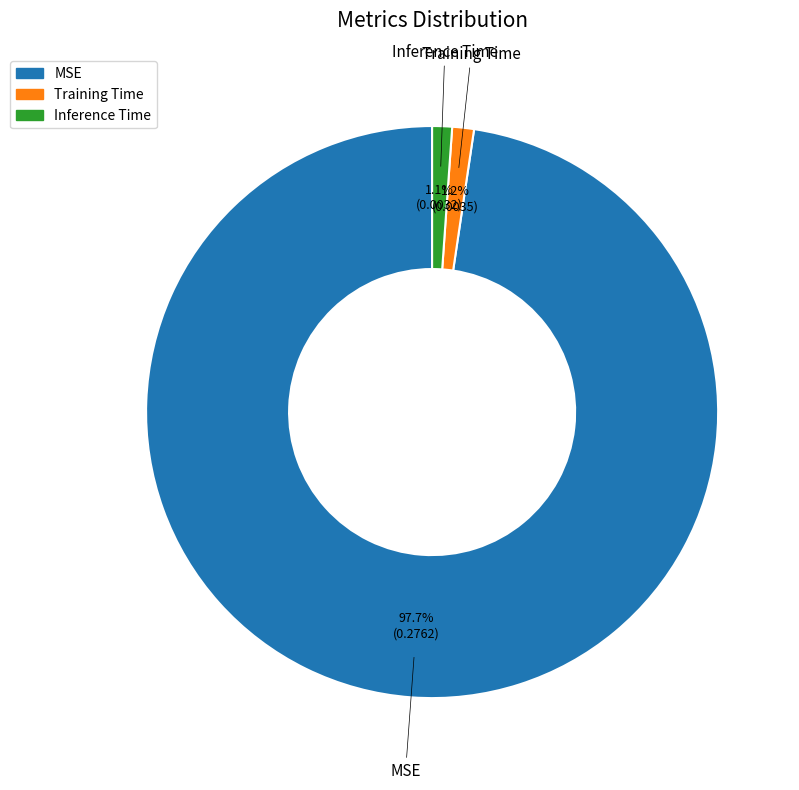

Do MSE and Inference Time together represent more than half of the pie?

Yes